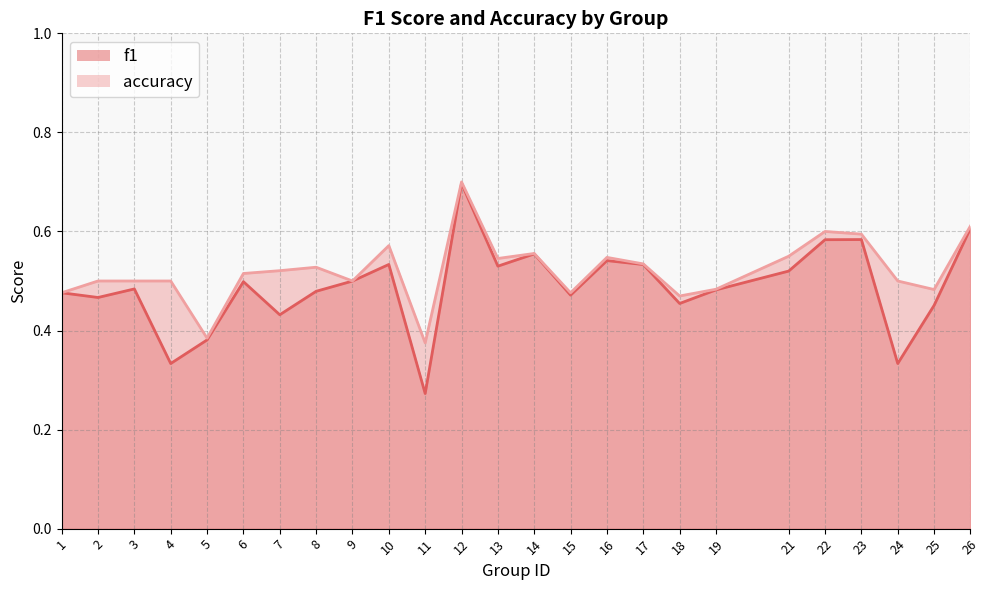

What is the value of the accuracy point at the 12th from the left?

0.7